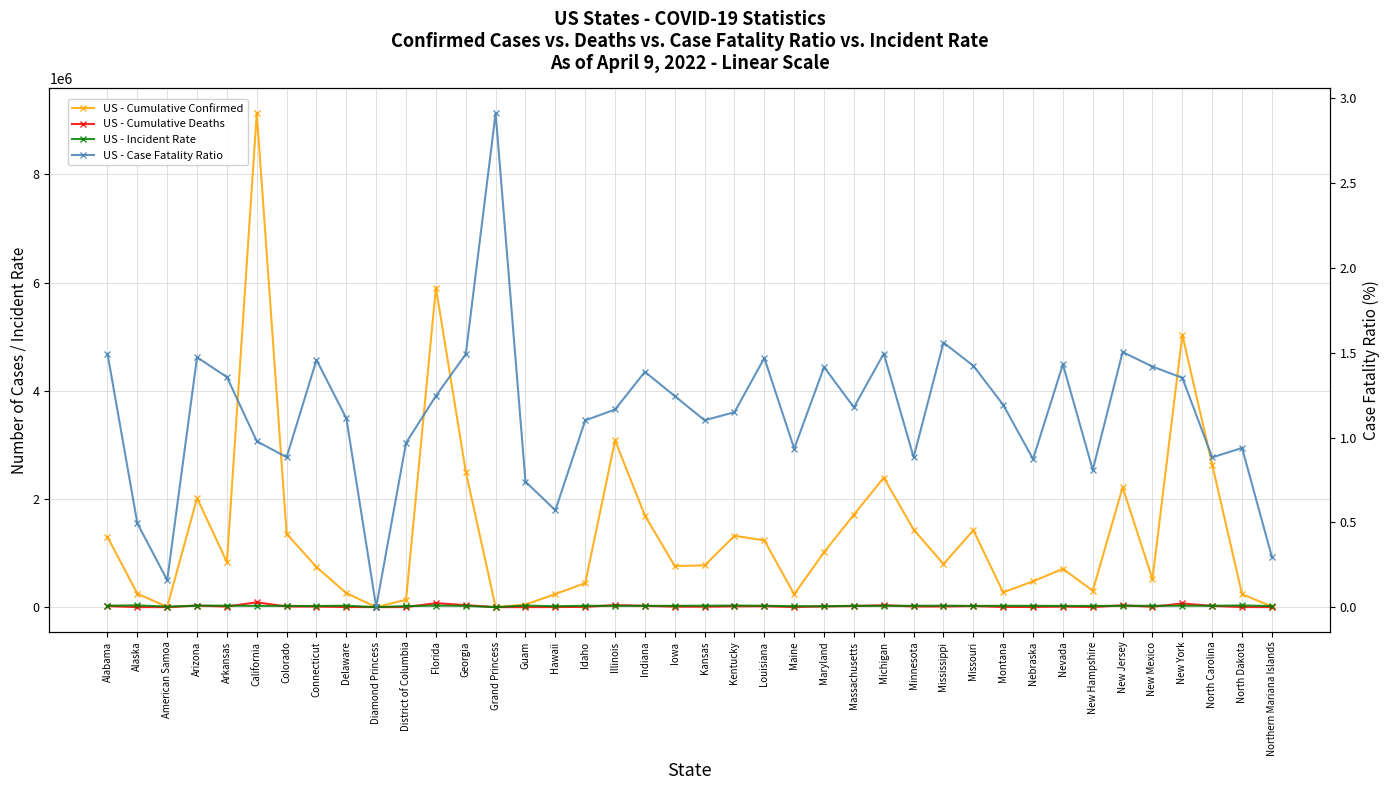

What is the label of the 24th point from the left?

Maine